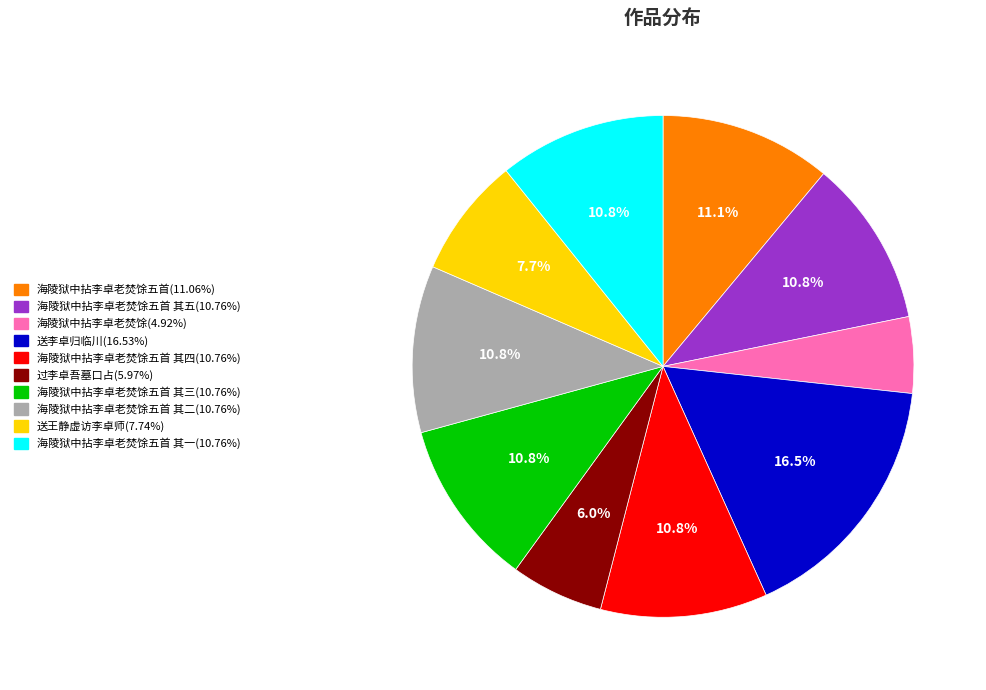

Is there a majority slice in this chart?

No